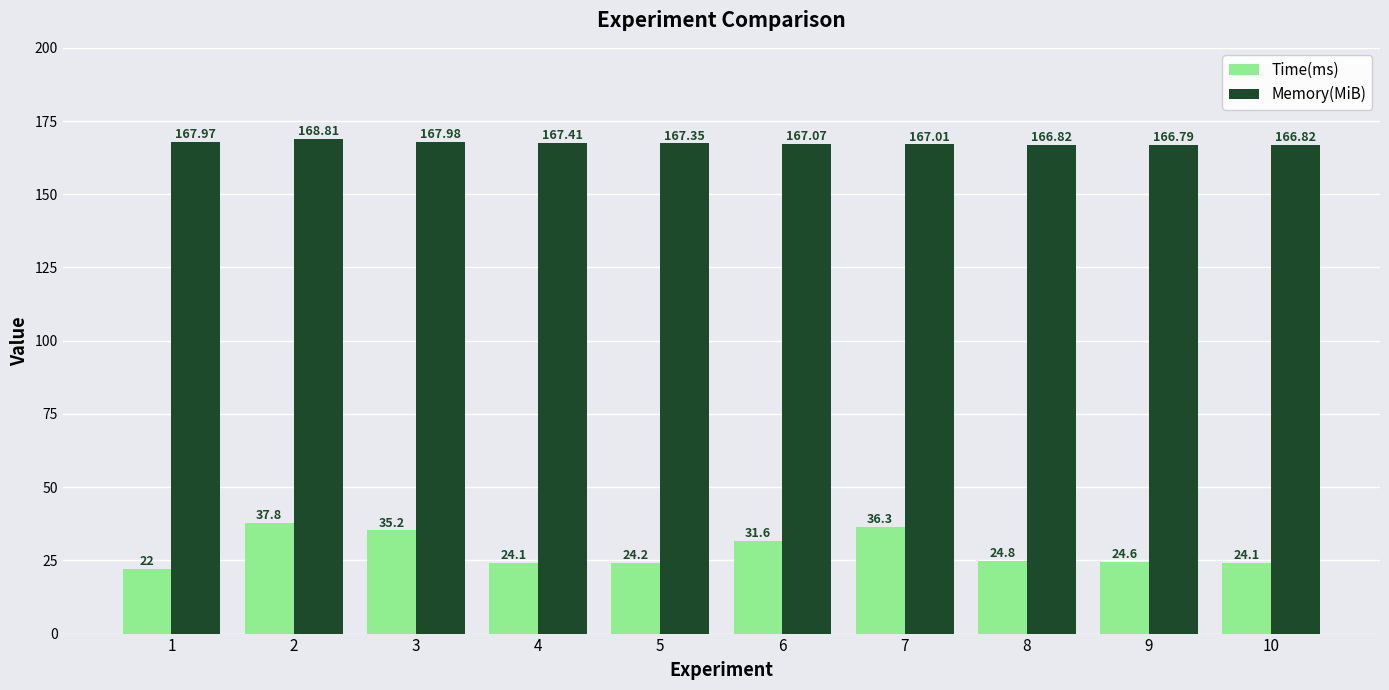

True or false: Time(ms) has a value of 24.1 at 10.

True